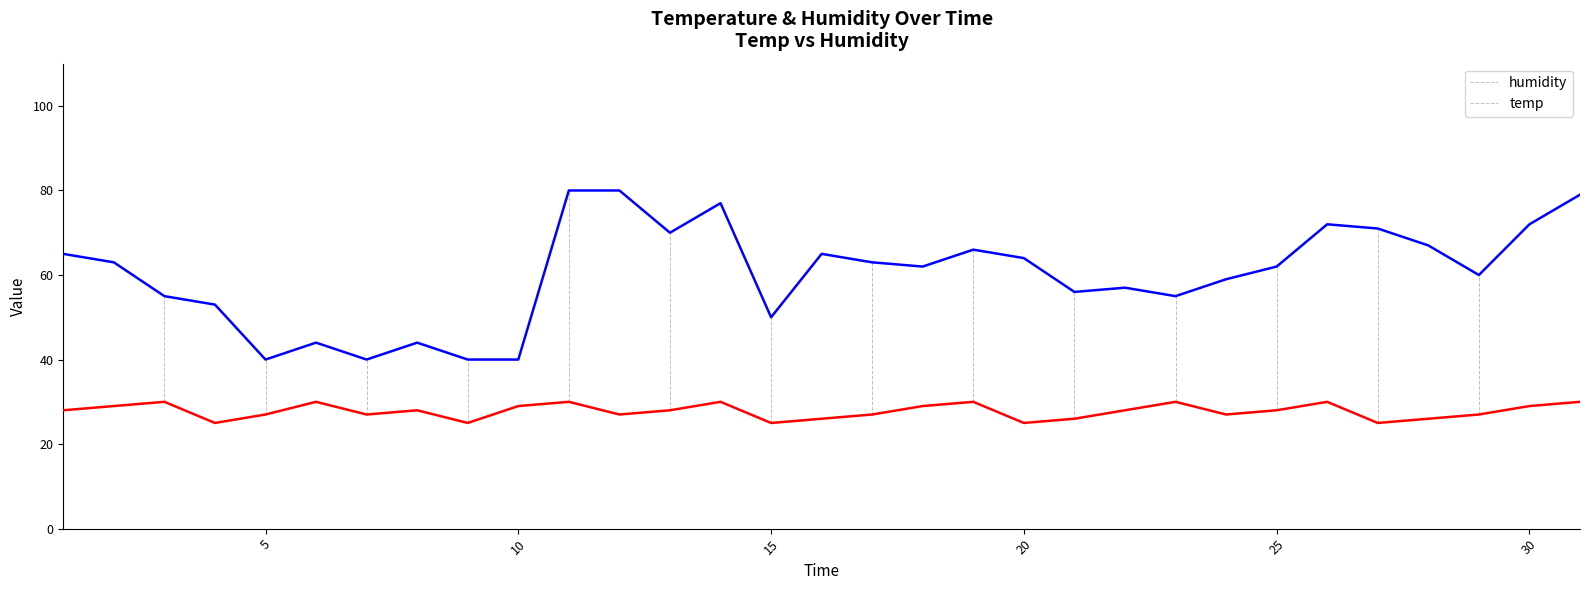

Which series has the largest total across all categories?

humidity